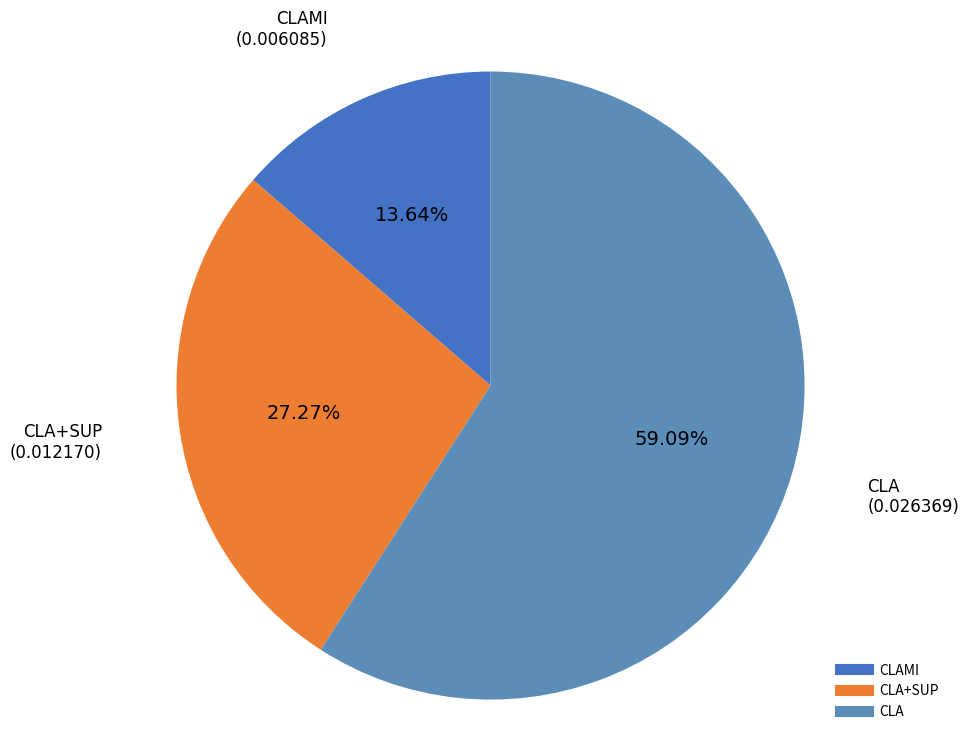

How many segments does this pie chart have?

3